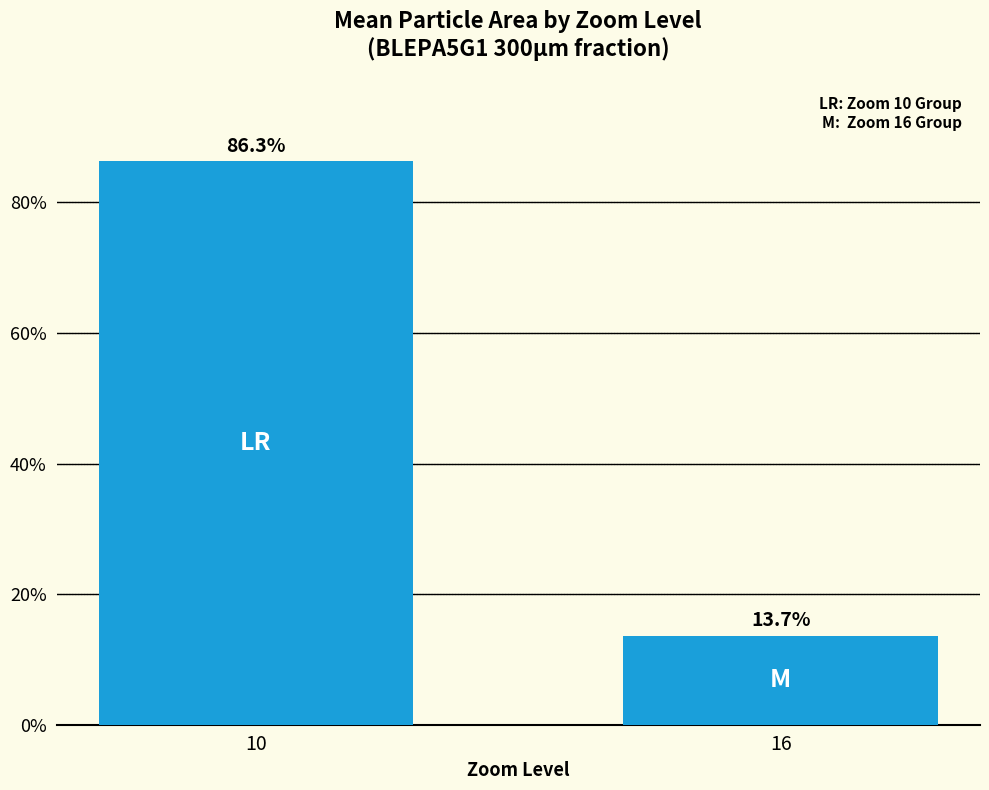

How many distinct data groups are displayed?

1